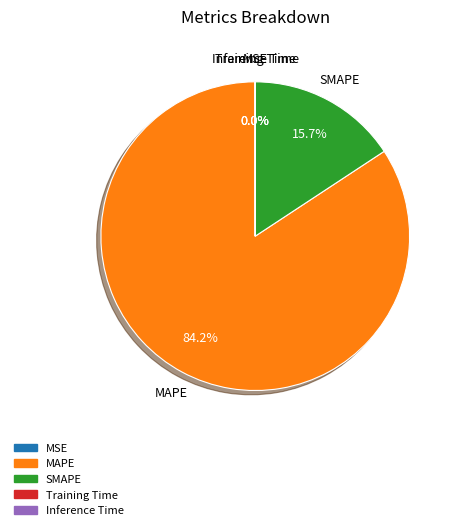

What is the largest slice in the pie chart?

MAPE